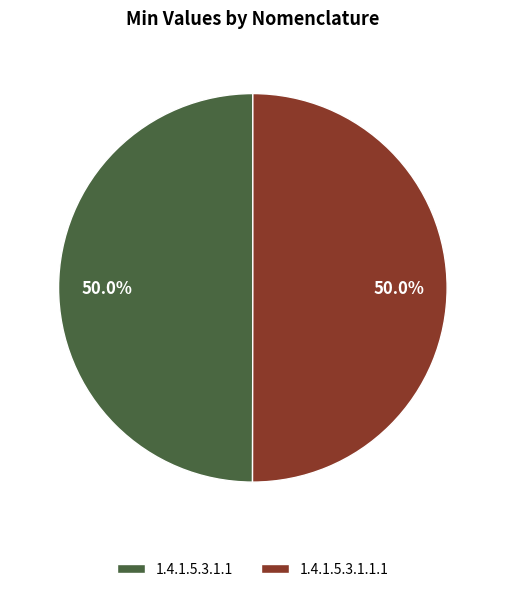

Is it true that 1.4.1.5.3.1.1.1 is 62% of the pie?

False